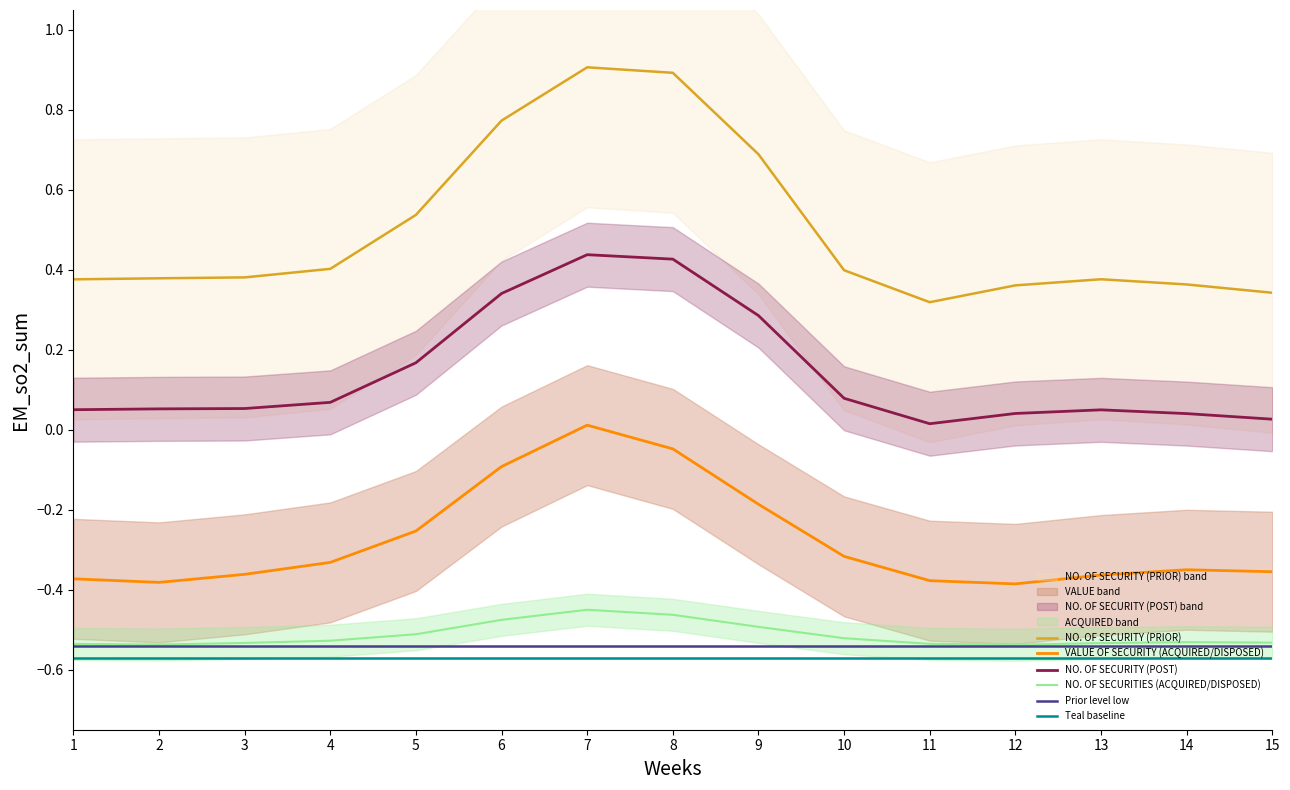

Count the number of categories in the chart.

15